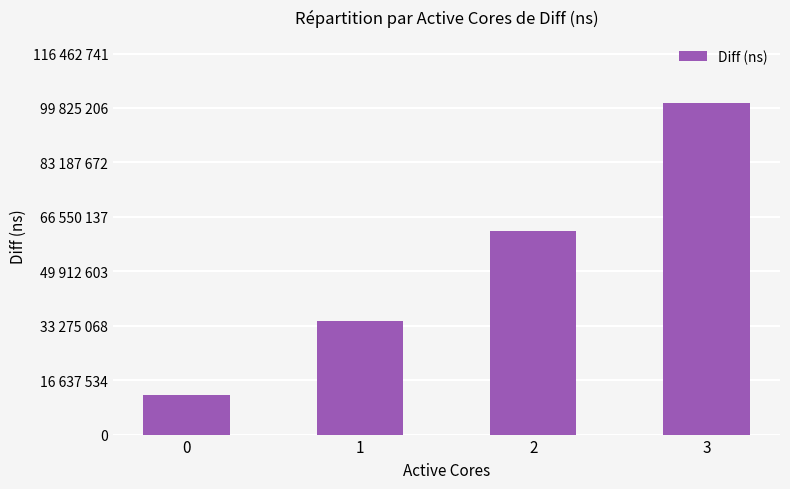

Are the bars grouped side by side (vs. stacked)?

No